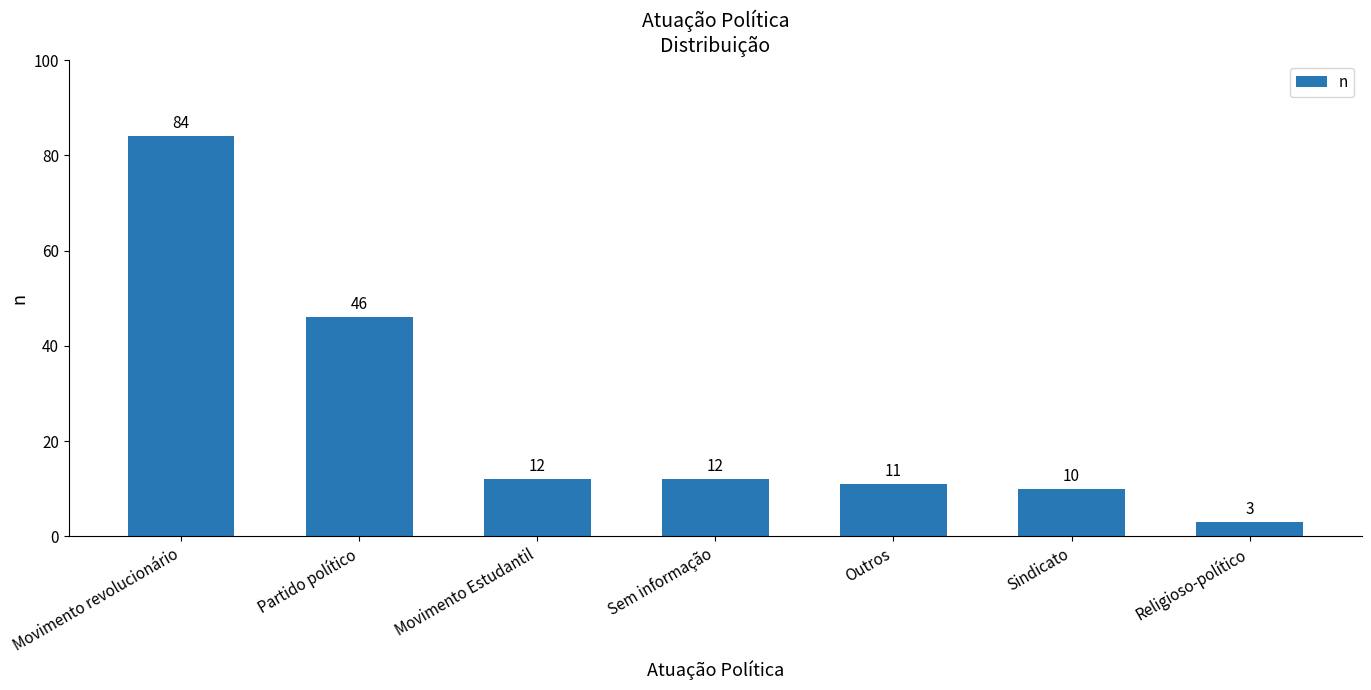

True or false: the data shows 4 at Outros.

False